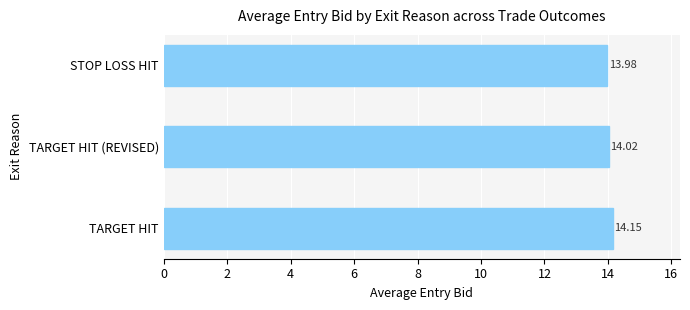

How many bars are there in total?

3